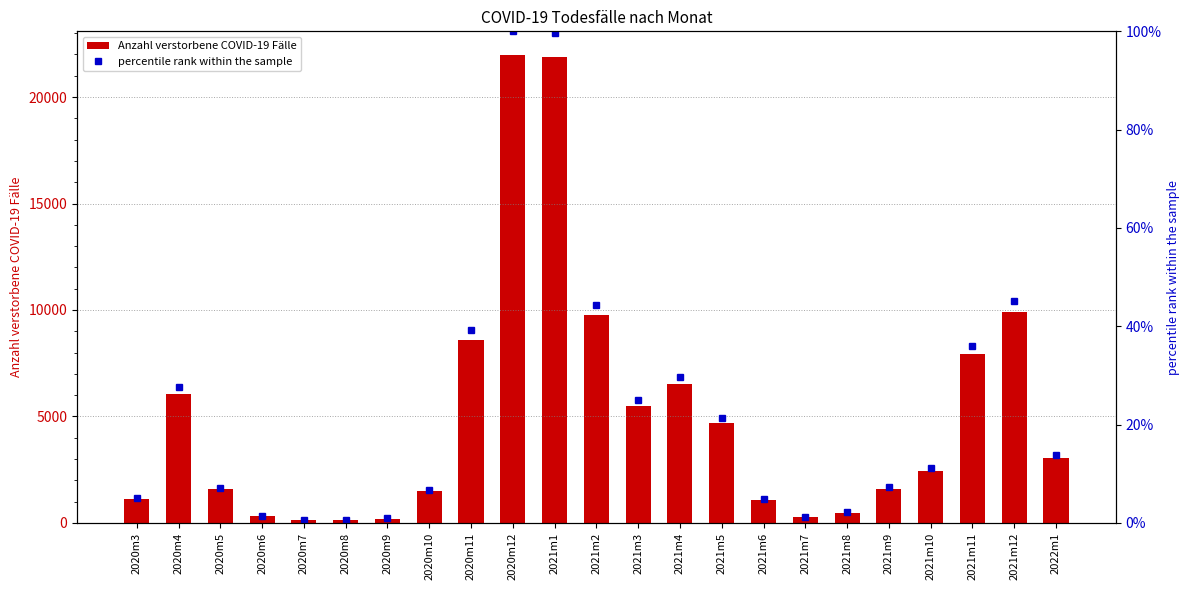

Which series has the largest total across all categories?

Anzahl verstorbene COVID-19 Fälle